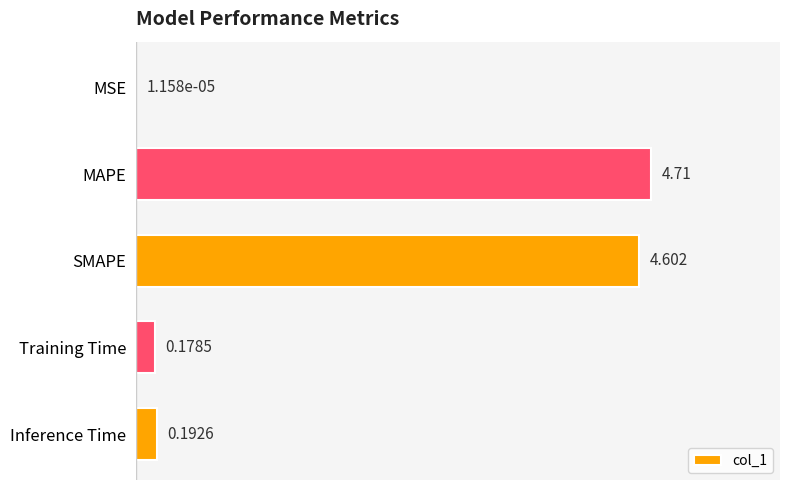

Where is the data nearest to the value 2?

Inference Time